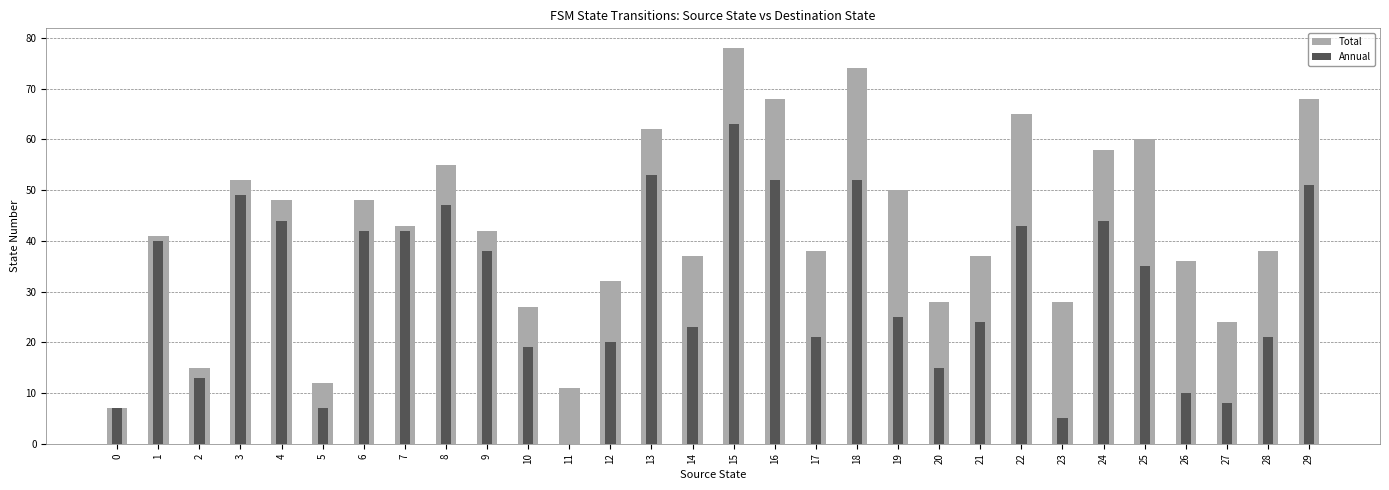

Is it true that Total equals 14 at 13?

False